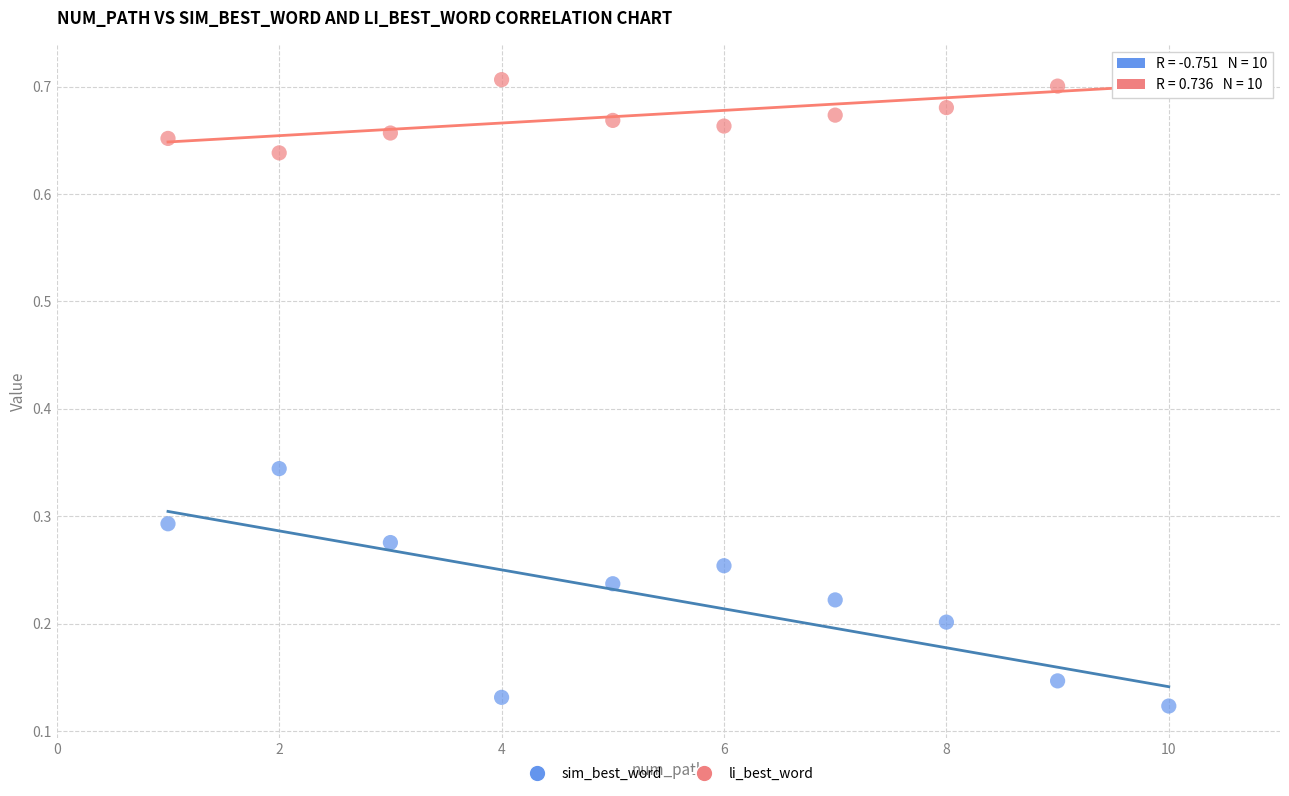

Which series reaches the minimum Y coordinate?

sim_best_word